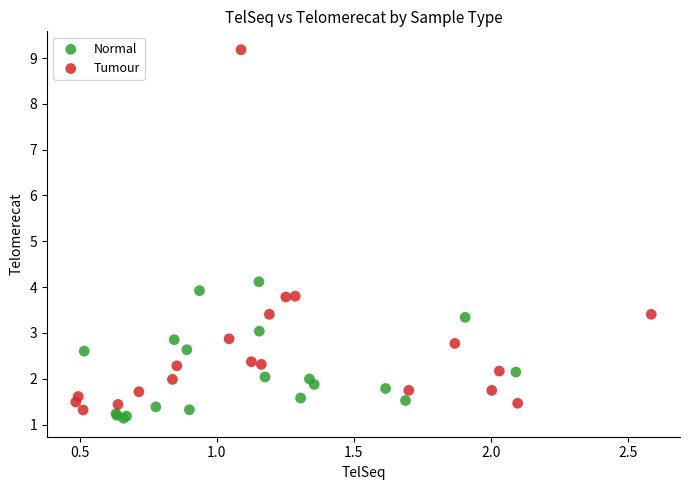

Which series contains the highest Y value?

Tumour